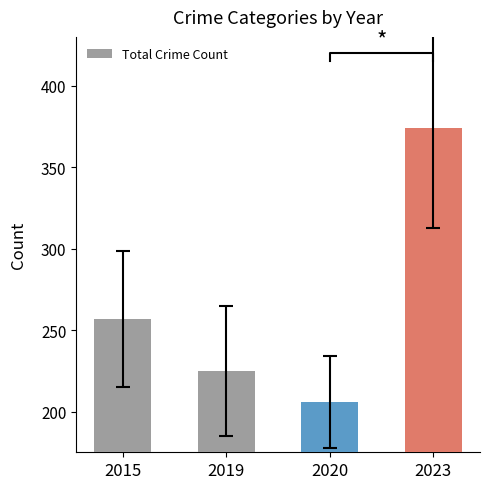

Which label corresponds to the smallest value in the chart?

2020